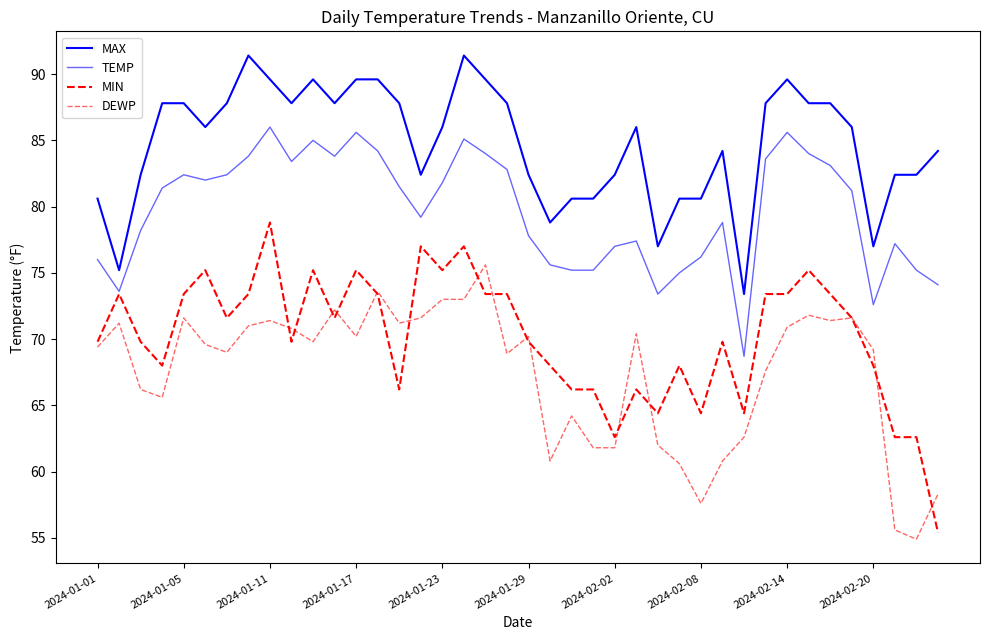

Does the chart have visible grid lines?

No